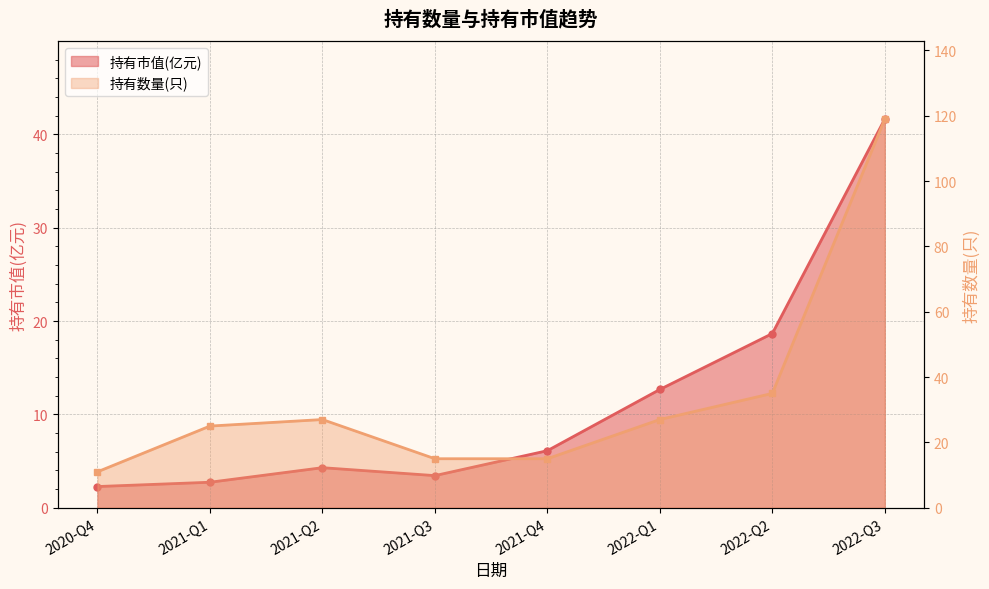

What are all the series names shown in the legend?

持有市值(亿元), 持有数量(只)